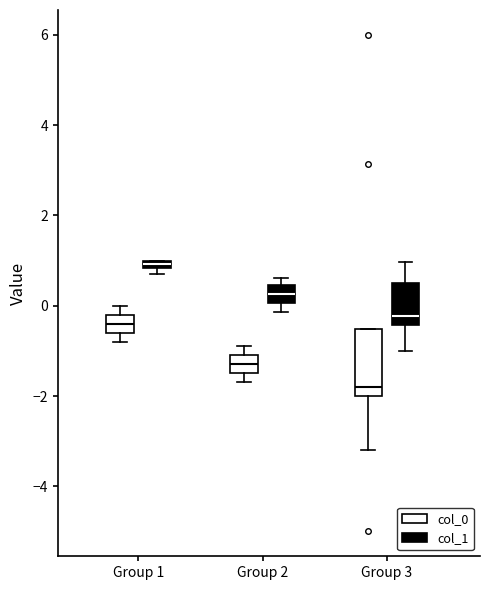

Where does the upper whisker of the box for Group 2 (col_0) end on the y-axis? The values are not printed on the chart, so give them approximately, as read against the axis.

-0.8